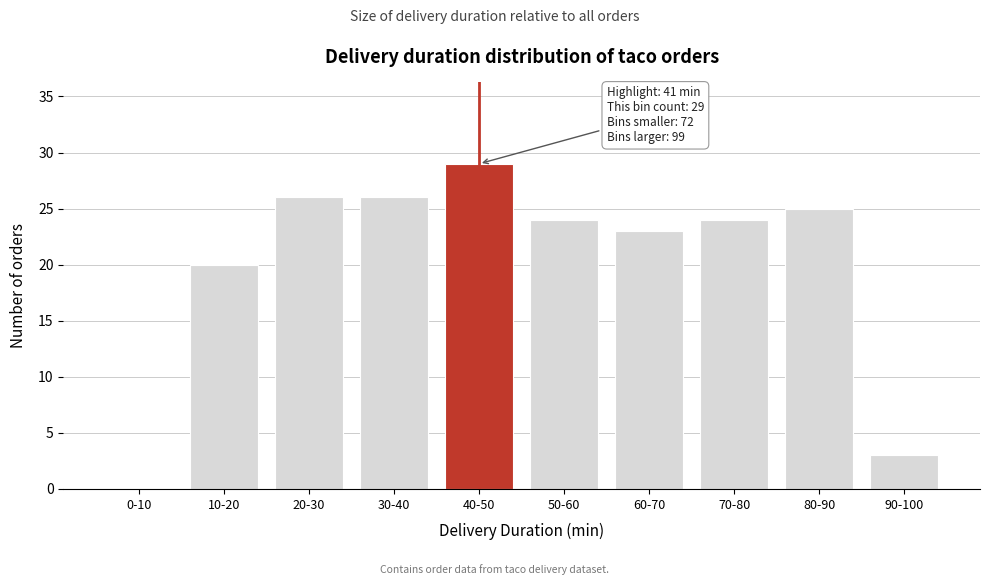

Reading right to left, transcribe all the data shown in this chart.

90-100=3	80-90=25	70-80=24	60-70=23	50-60=24	40-50=29	30-40=26	20-30=26	10-20=20	0-10=0